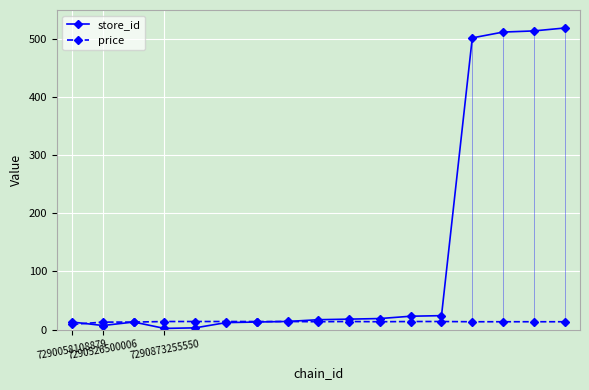

What is the highest value of the price series?

13.9